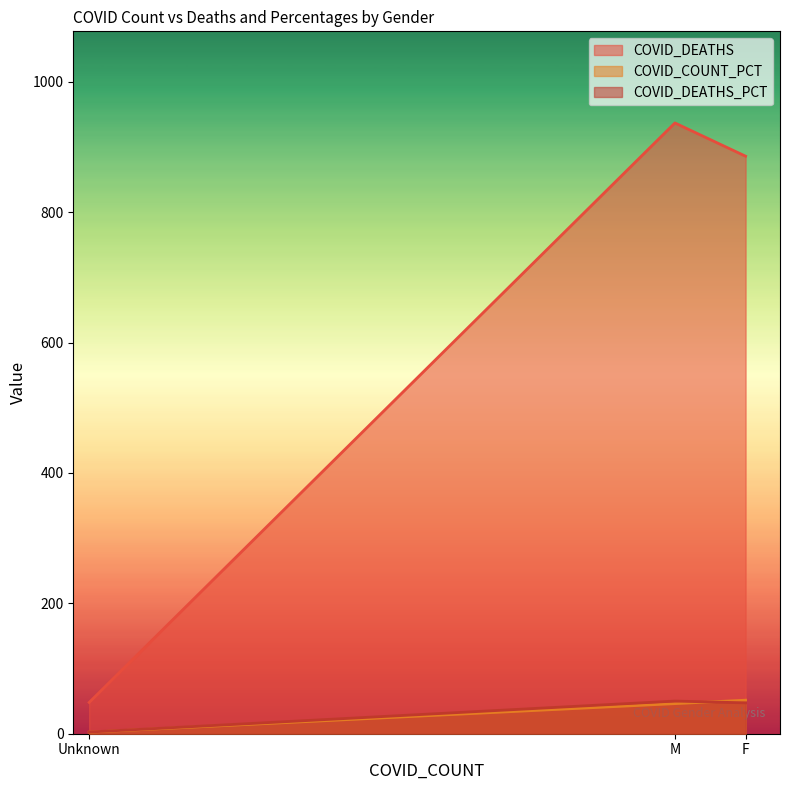

What is the approximate value of COVID_DEATHS_PCT at M?

50.1